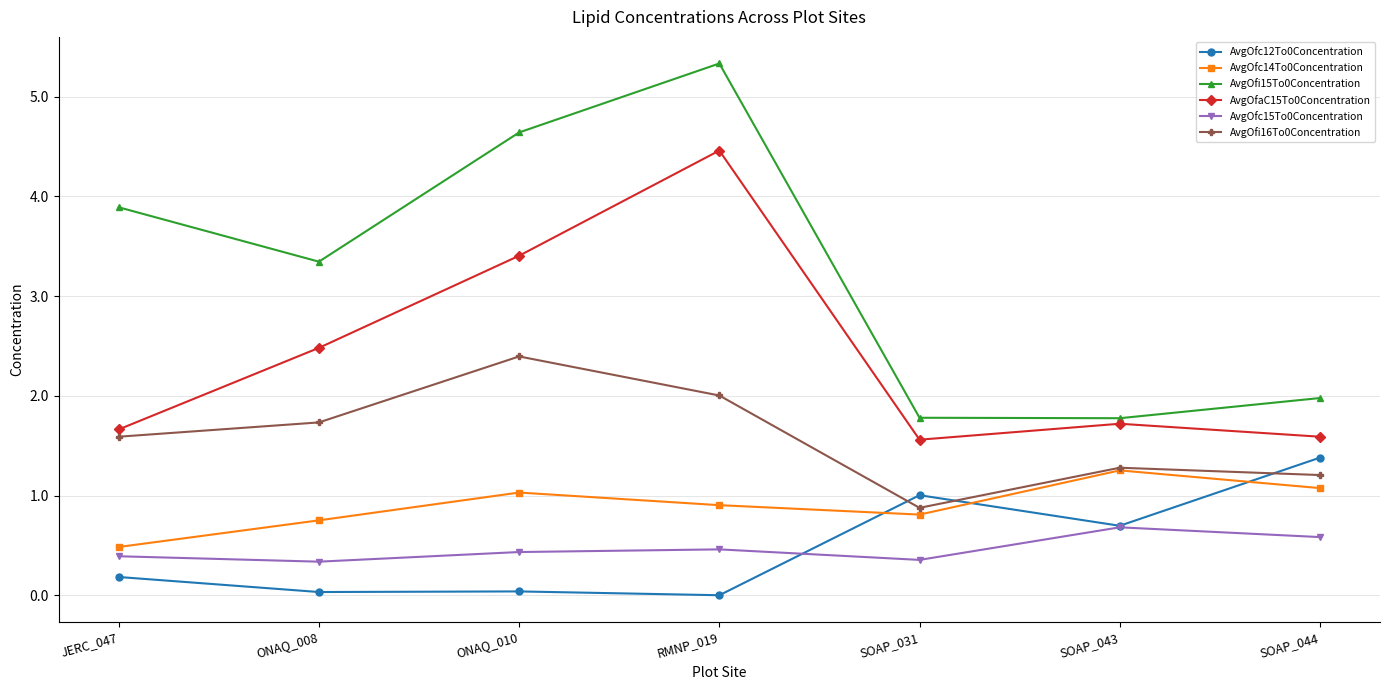

True or false: AvgOfc12To0Concentration and AvgOfaC15To0Concentration intersect in this chart.

False